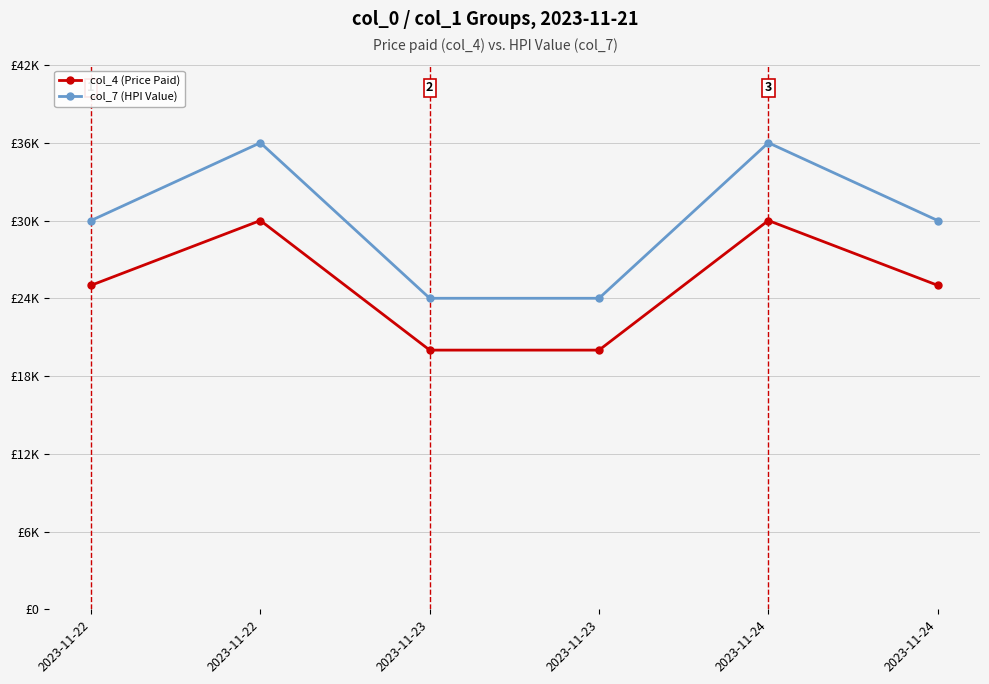

What are all the series names shown in the legend?

col_4 (Price Paid), col_7 (HPI Value)